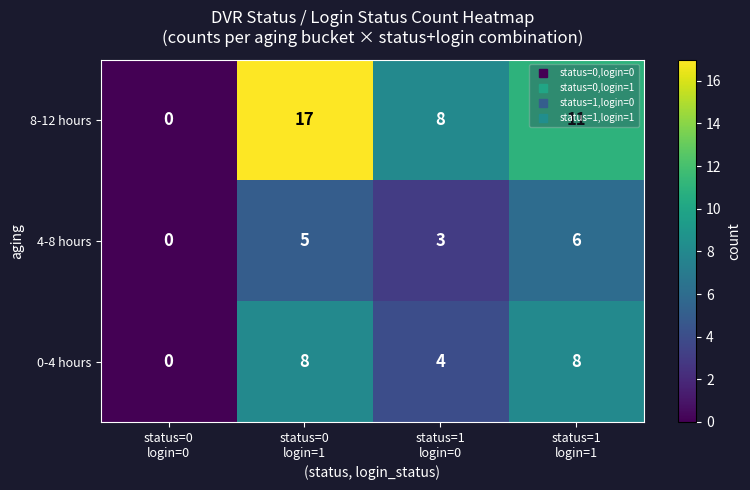

What is the spread (max minus min) of values at status=1
login=1?

5